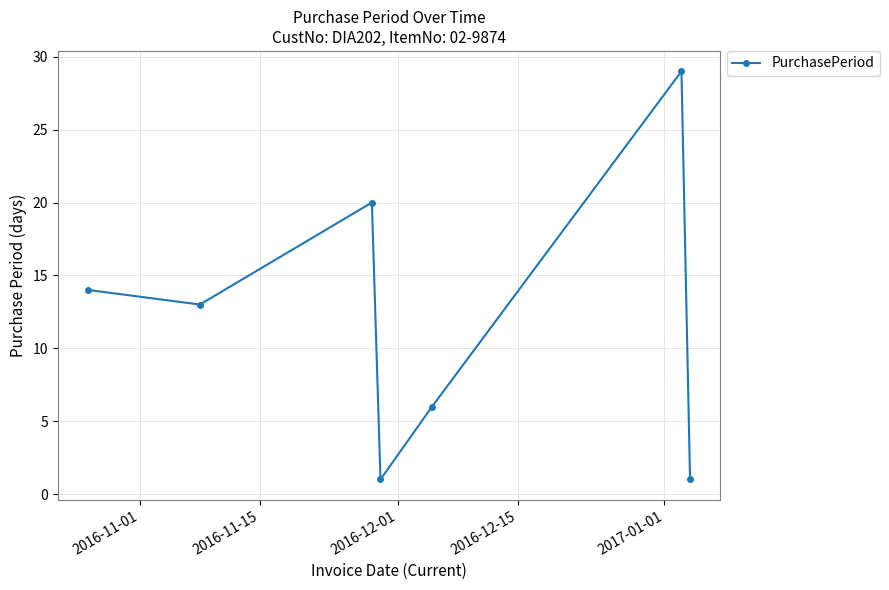

What is the difference between the maximum and minimum values?

28